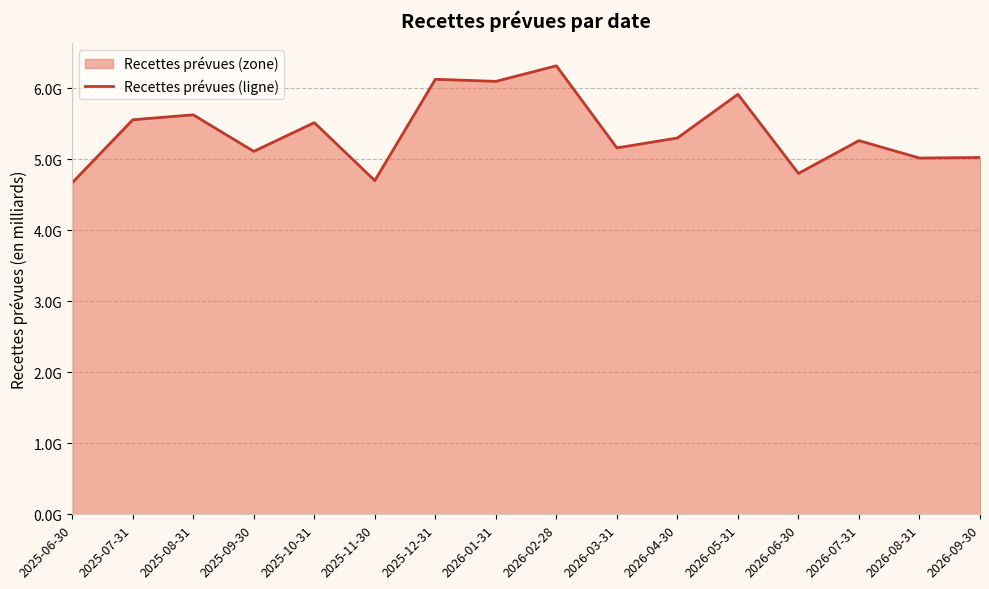

The value at 2025-11-30 is 2849540856.5. True or false?

False